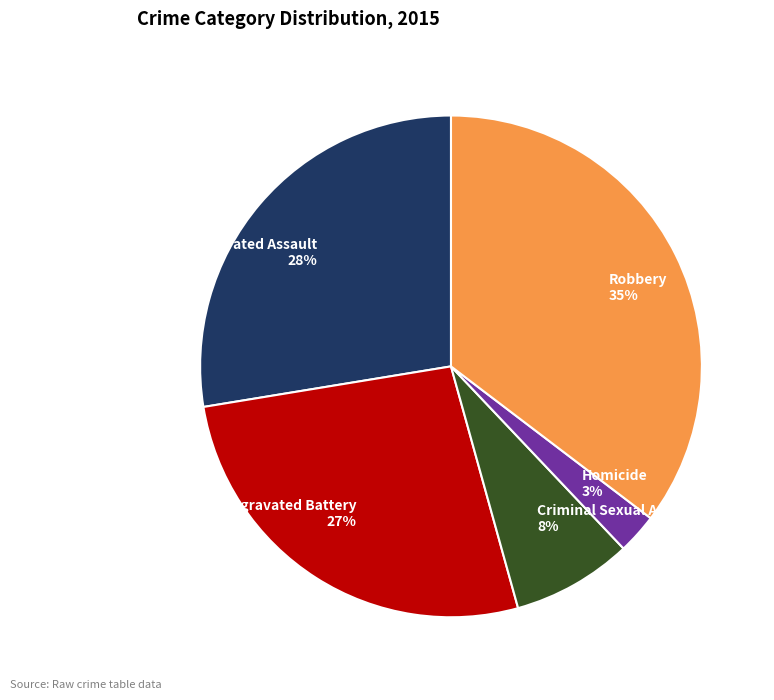

Which has a higher value, Homicide or Aggravated Battery?

Aggravated Battery